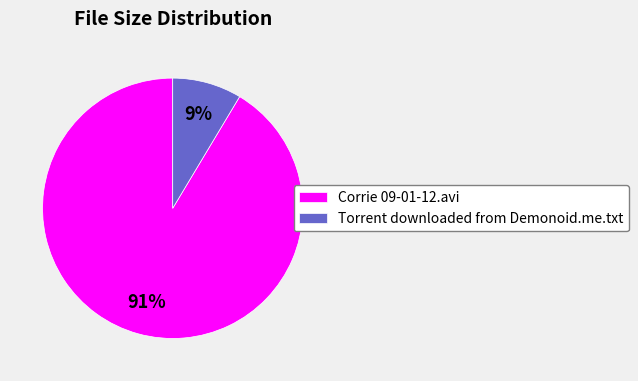

Approximately how many times larger is the value at Torrent downloaded from Demonoid.me.txt compared to Corrie 09-01-12.avi?

0.1